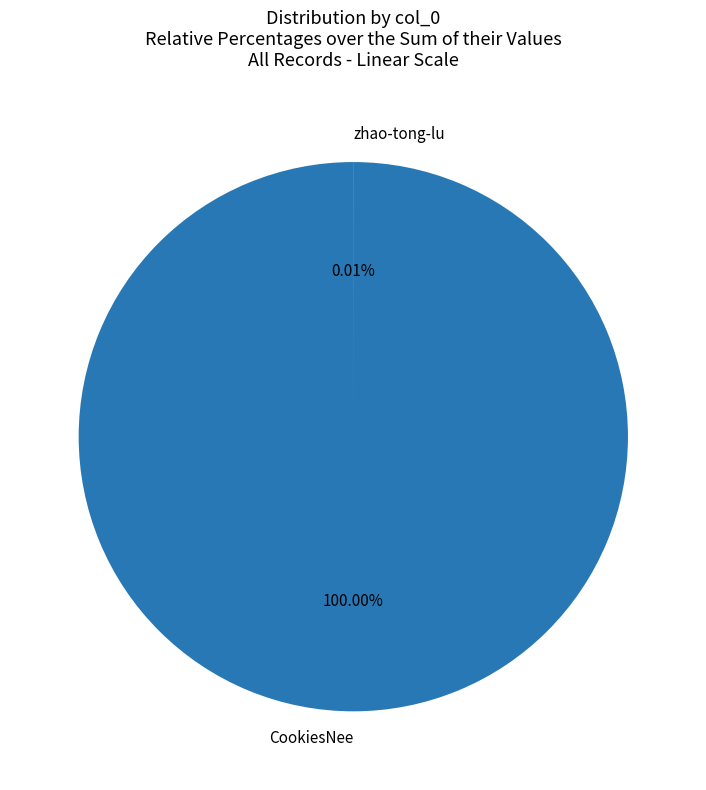

Count the number of slices in the pie.

2